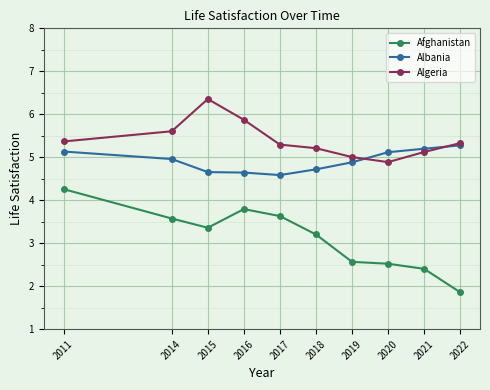

Is it true that Albania equals 8.8 at 2022?

False